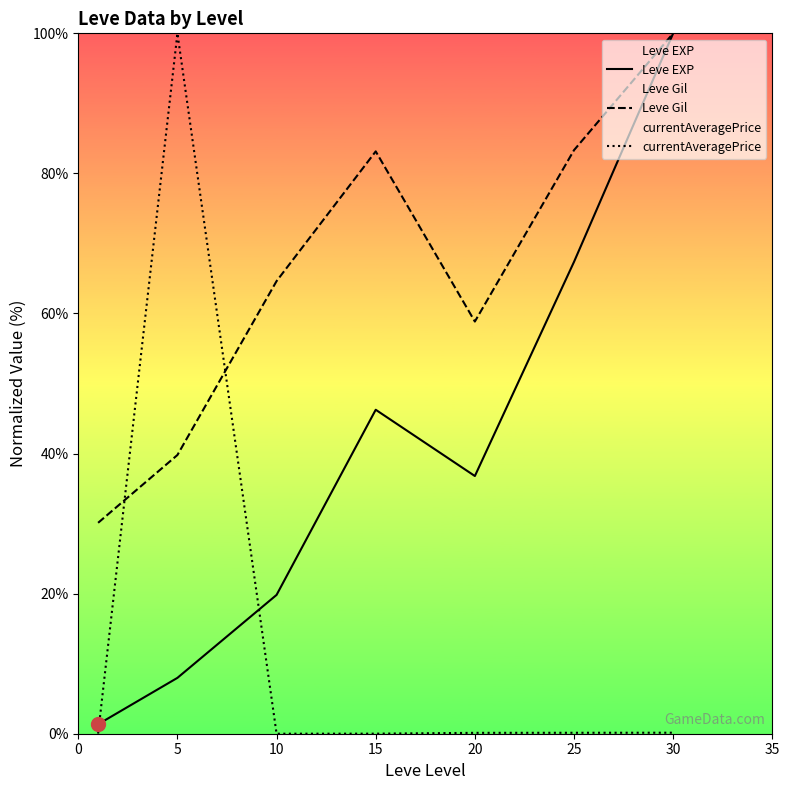

At 15, list the series in order from smallest to largest.

currentAveragePrice, Leve EXP, Leve Gil